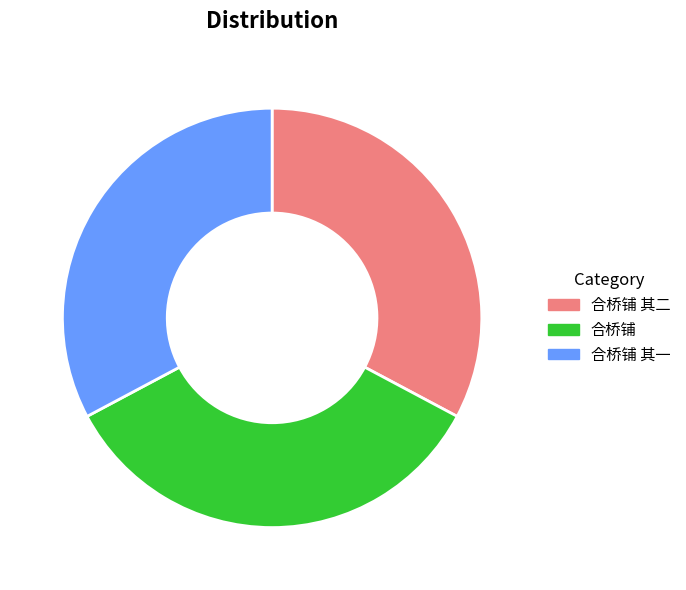

Do 合桥铺 其一 and 合桥铺 together represent more than half of the pie?

Yes